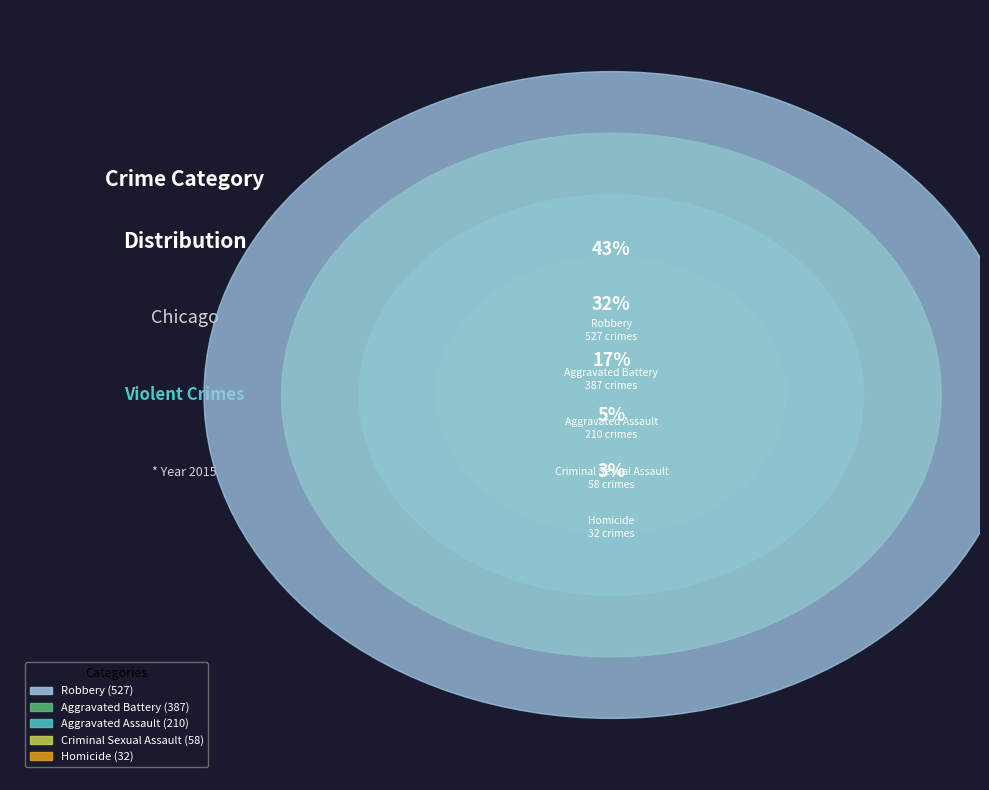

Which category has the smallest portion of the pie?

Homicide